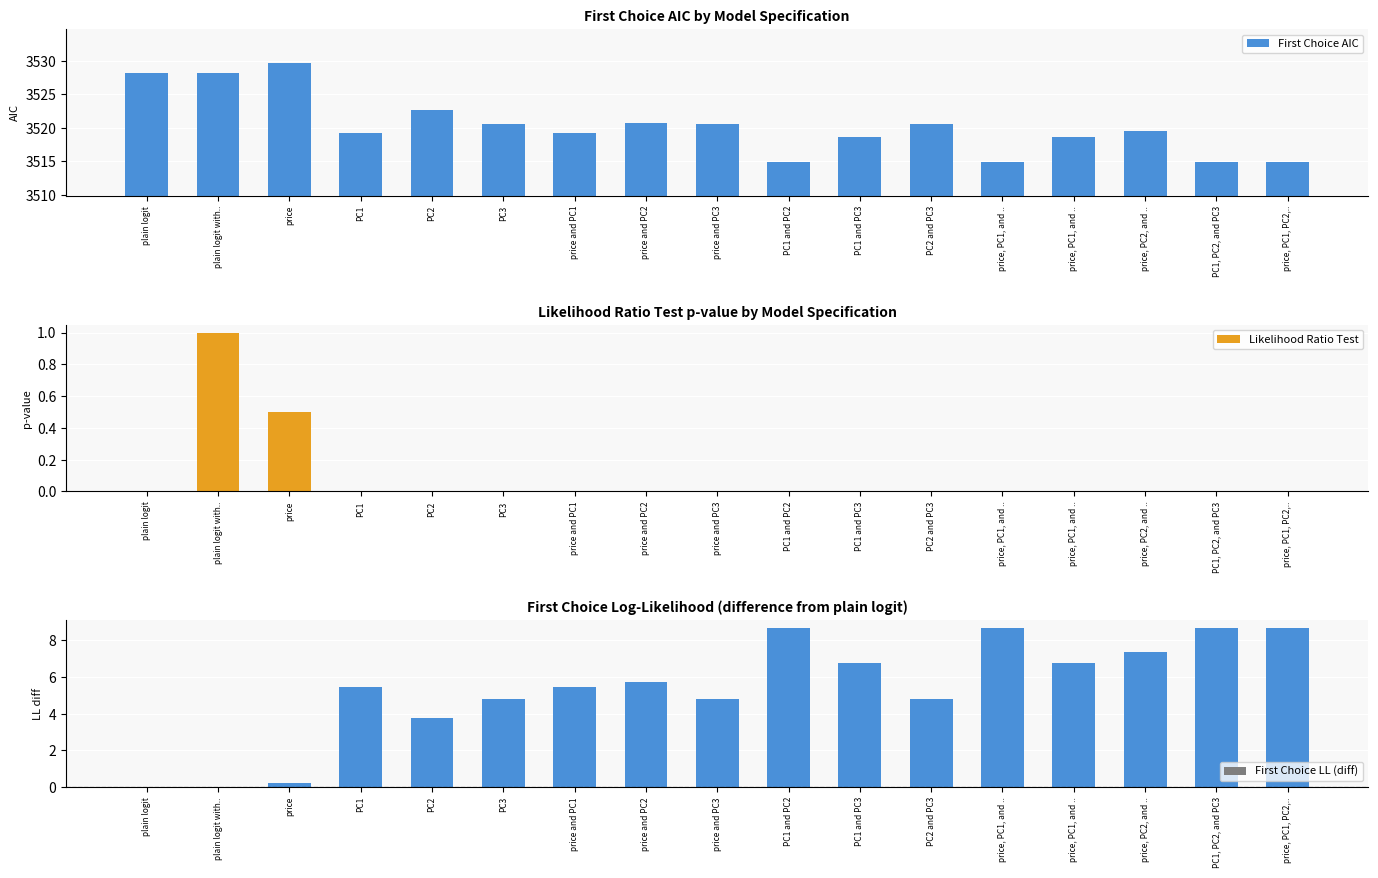

What are all the series names shown in the legend?

First Choice AIC, Likelihood Ratio Test